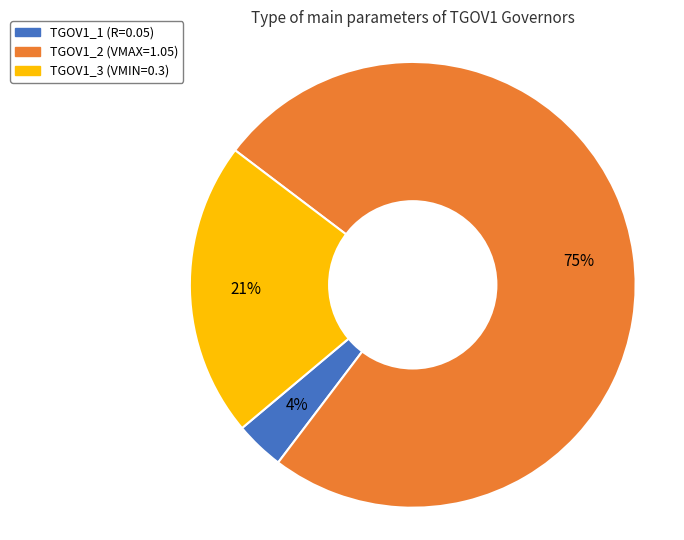

To the nearest percent, what is the difference between the TGOV1_1 and TGOV1_2 slice percentages?

71%